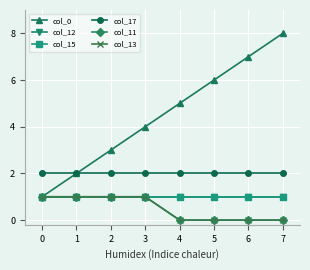

What is the maximum value shown in the chart?

8